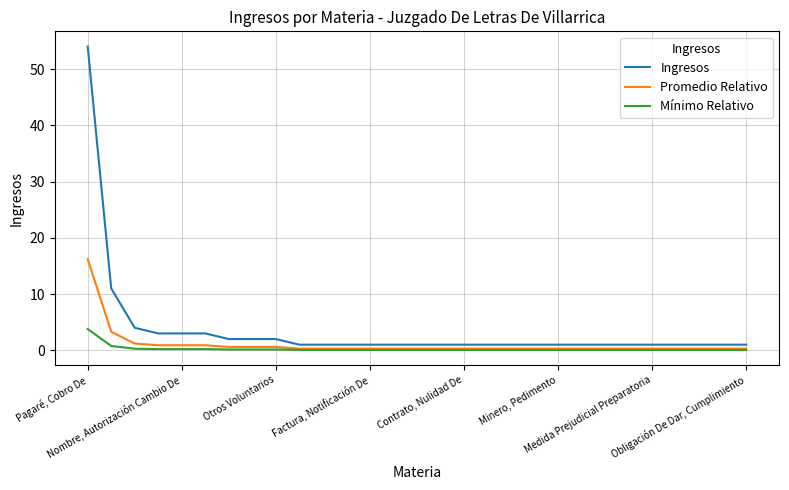

Which series has the largest total across all categories?

Ingresos